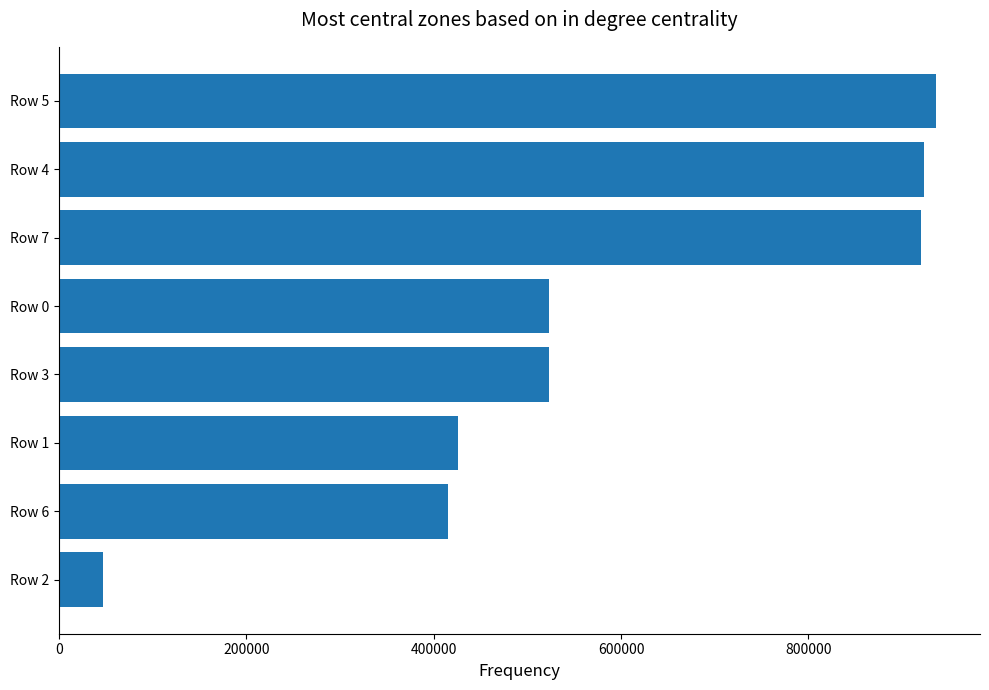

The value at Row 1 is 426438. True or false?

True